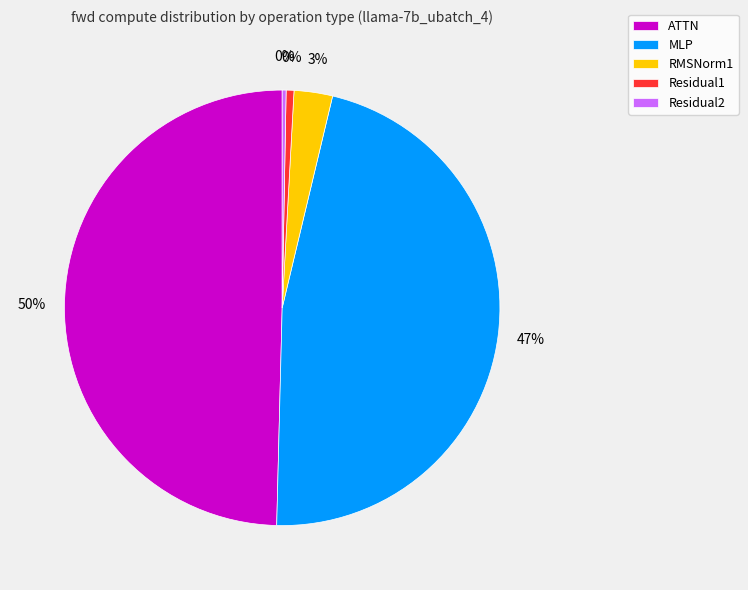

What percentage do ATTN and RMSNorm1 together represent?

52.5%